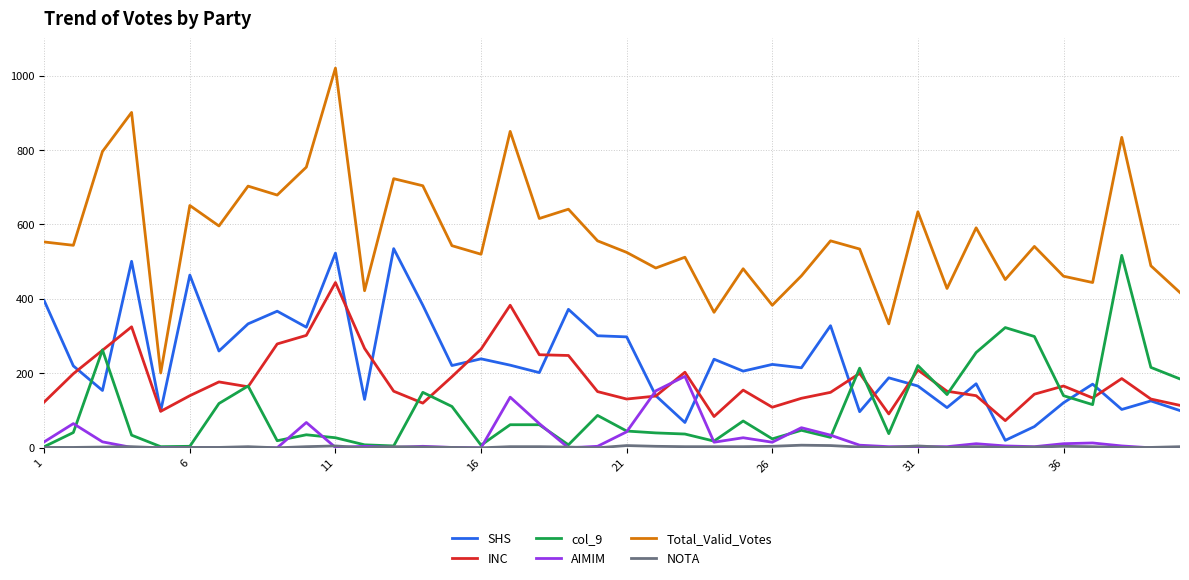

True or false: SHS and AIMIM intersect in this chart.

True